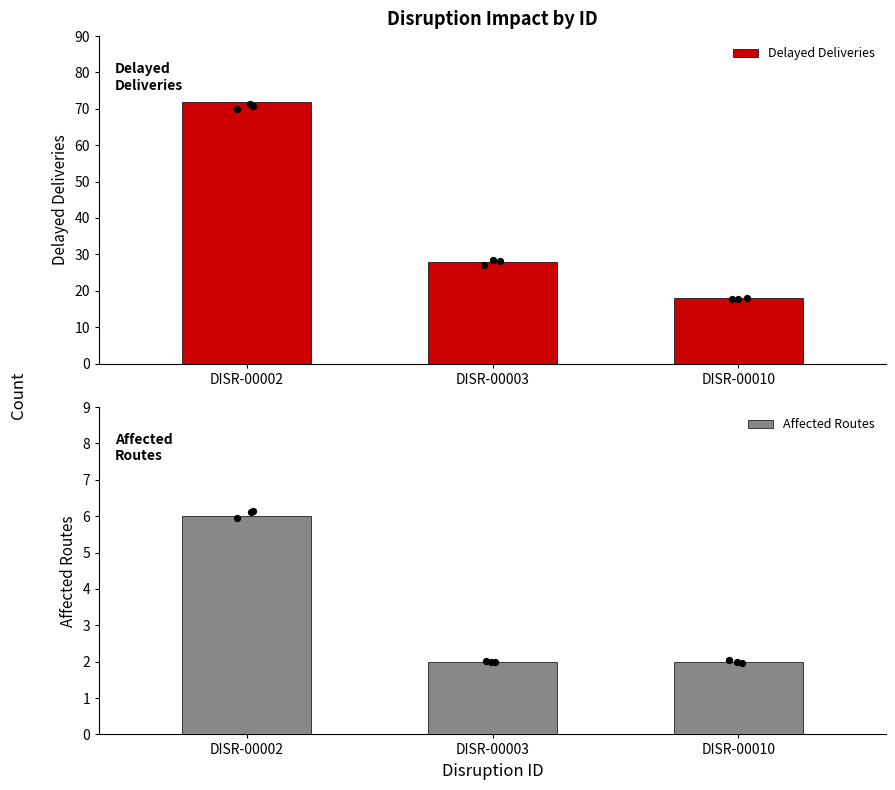

Which series has the largest total across all categories?

Delayed Deliveries